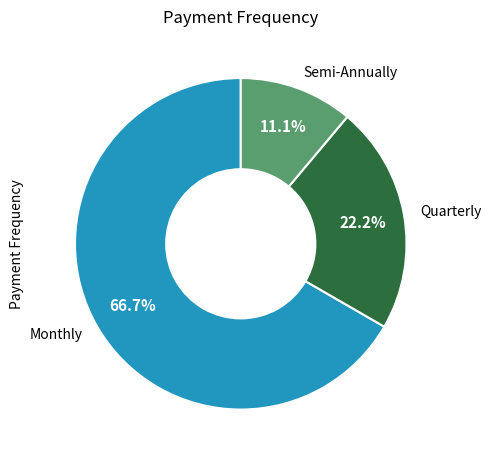

How many segments does this pie chart have?

3